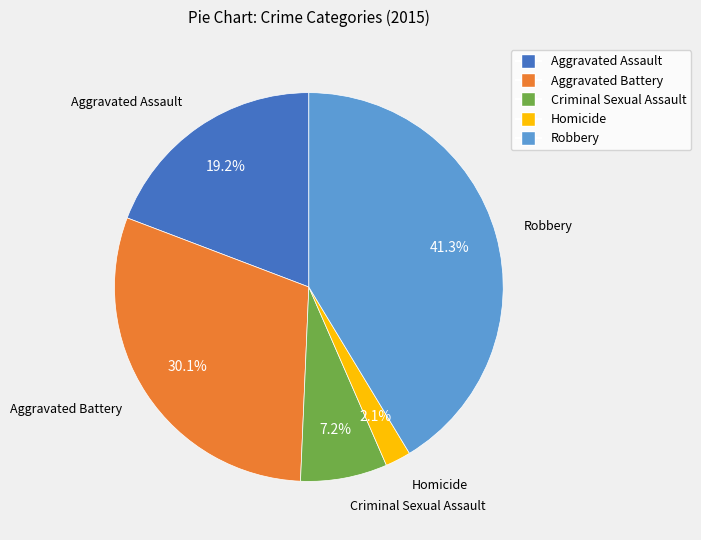

How many segments does this pie chart have?

5